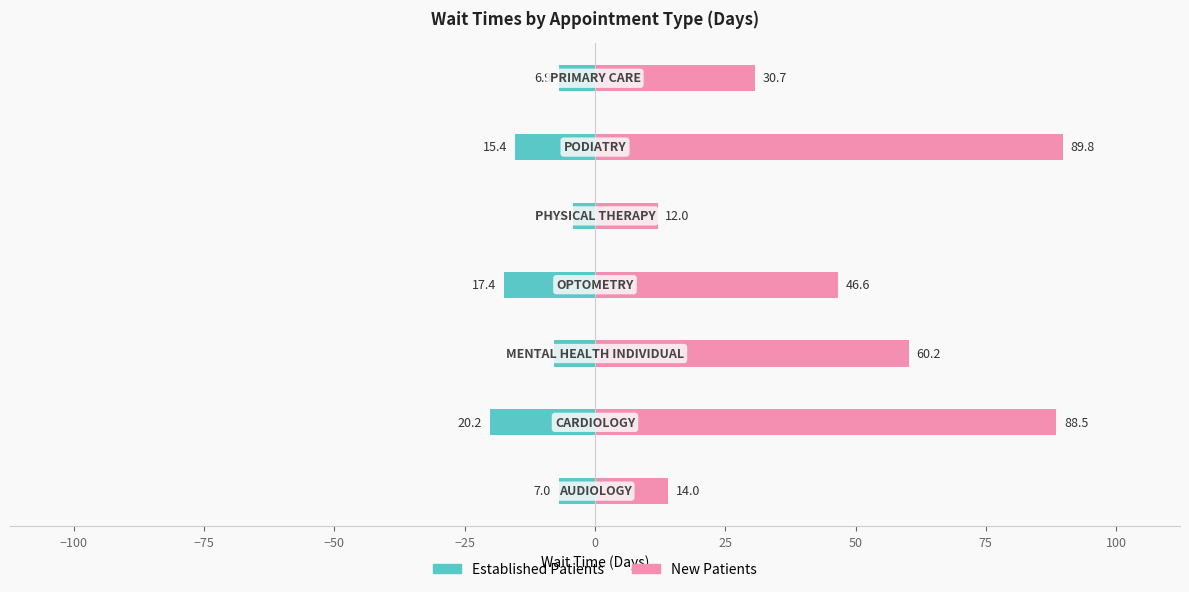

List the series in order of their peak value, highest first.

New Patients, Established Patients